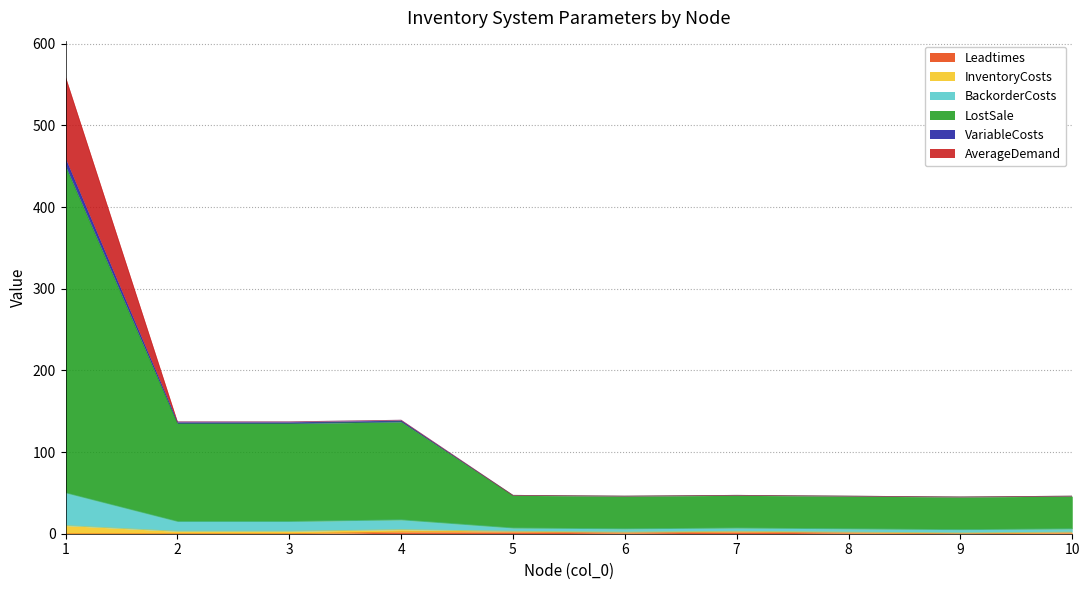

Does the chart display data point markers on the line(s)?

No